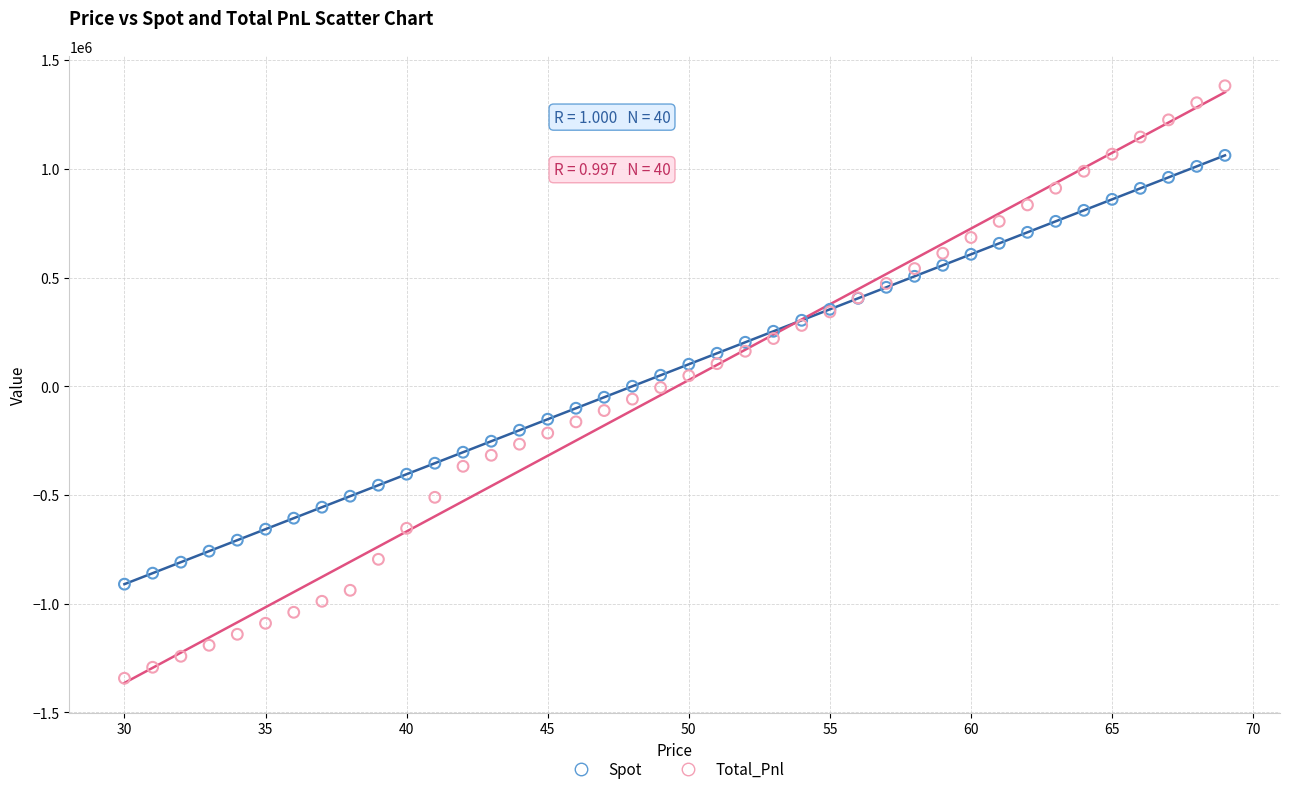

What is the X range (max minus min) for the scatter plot?

39.0